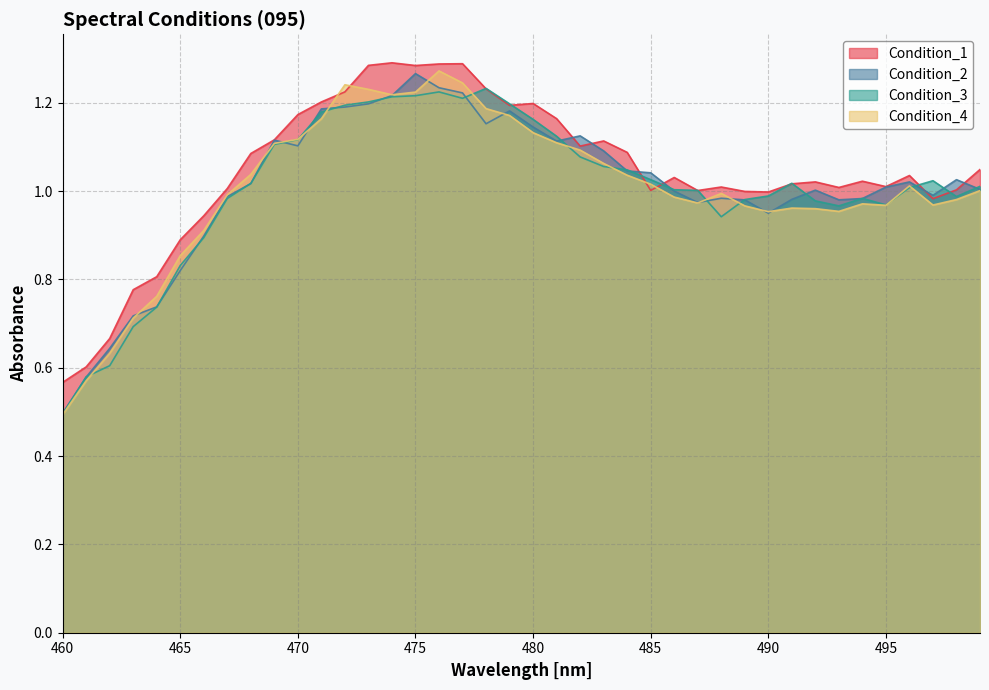

Read the Condition_2 value at 461.

0.6